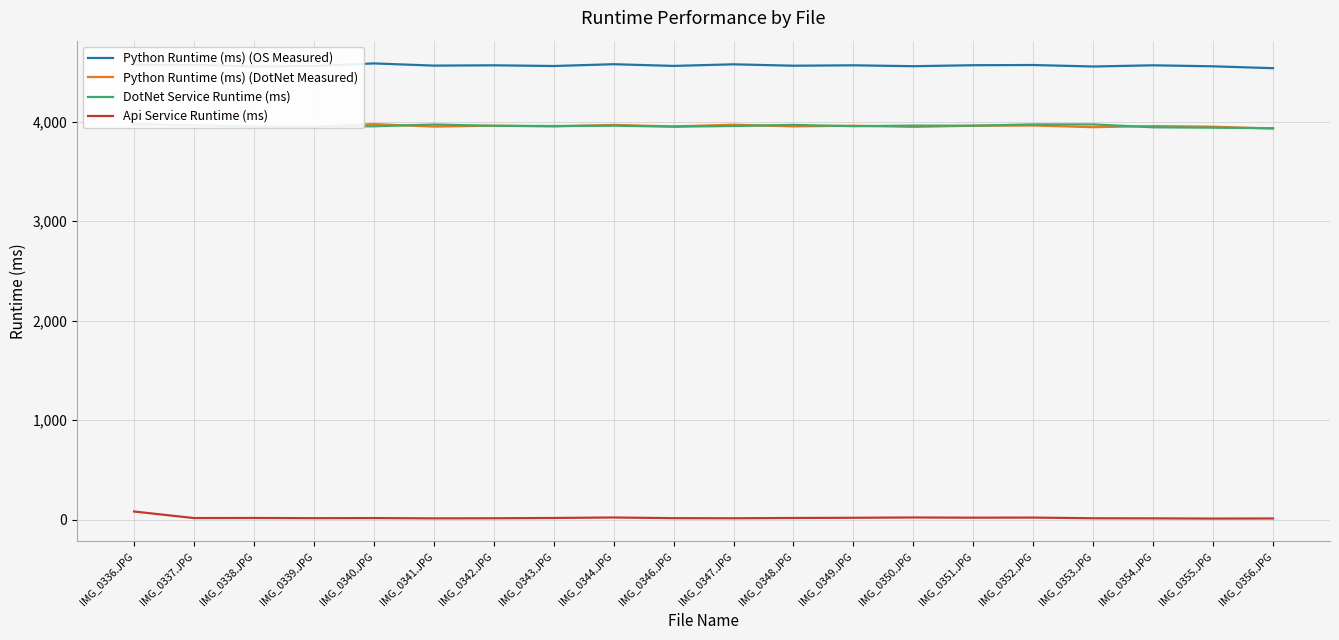

What position from the left is IMG_0344.JPG?

9